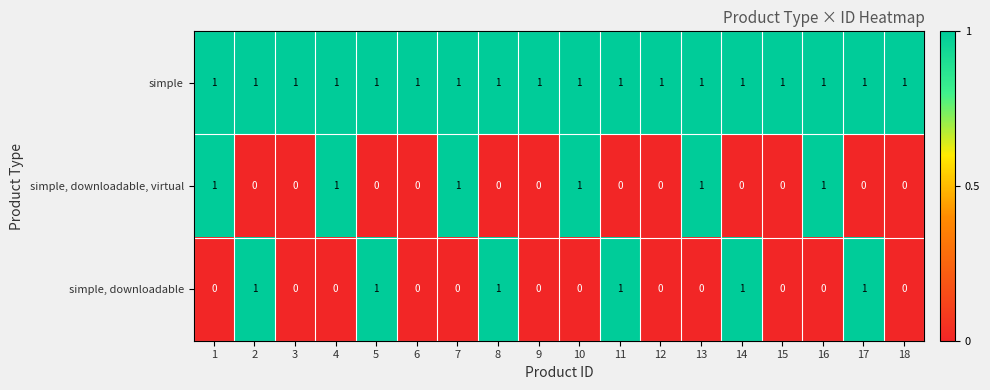

Is it true that simple, downloadable, virtual equals 0 at 6?

True